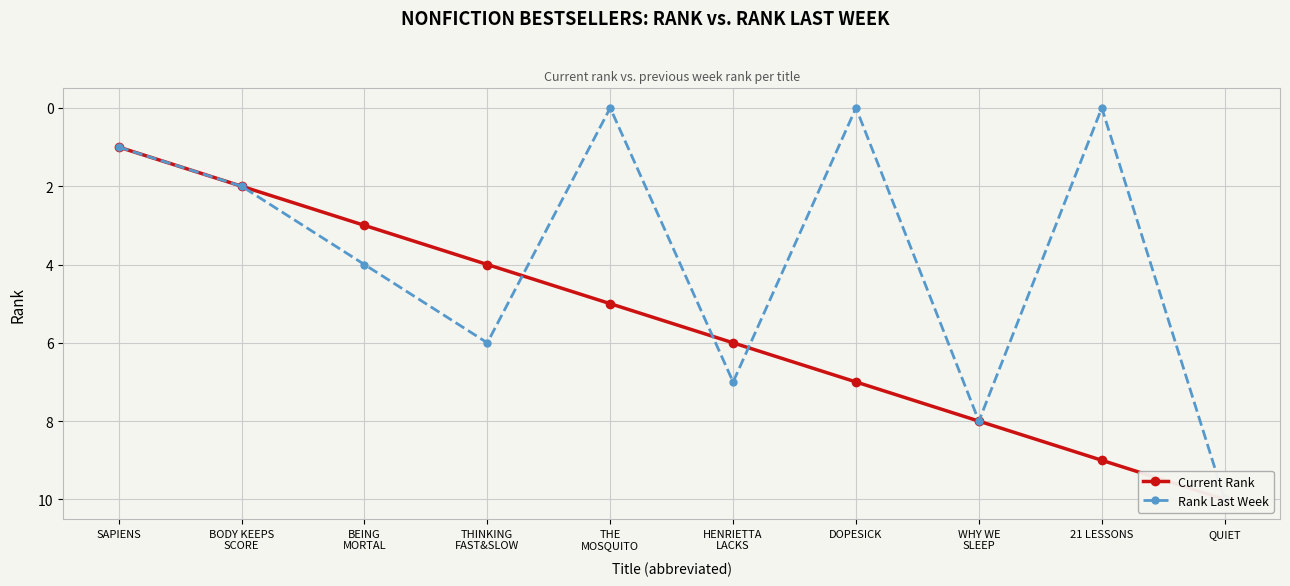

Rank the series by their maximum value, from highest to lowest.

Current Rank, Rank Last Week